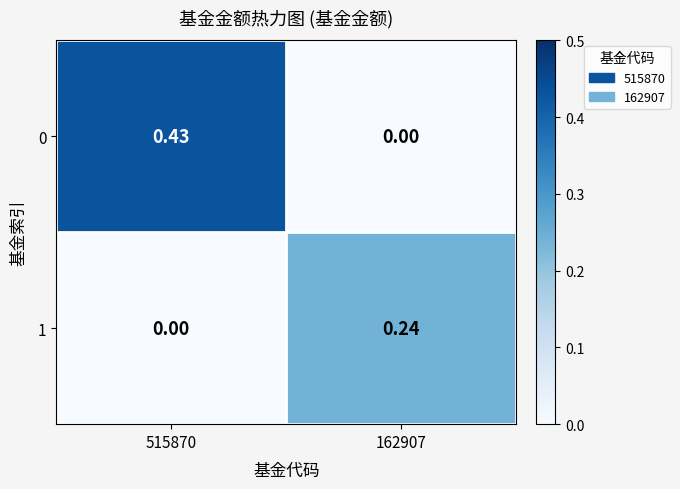

Is the value of 1 at 515870 greater than the value of 0 at 515870?

No